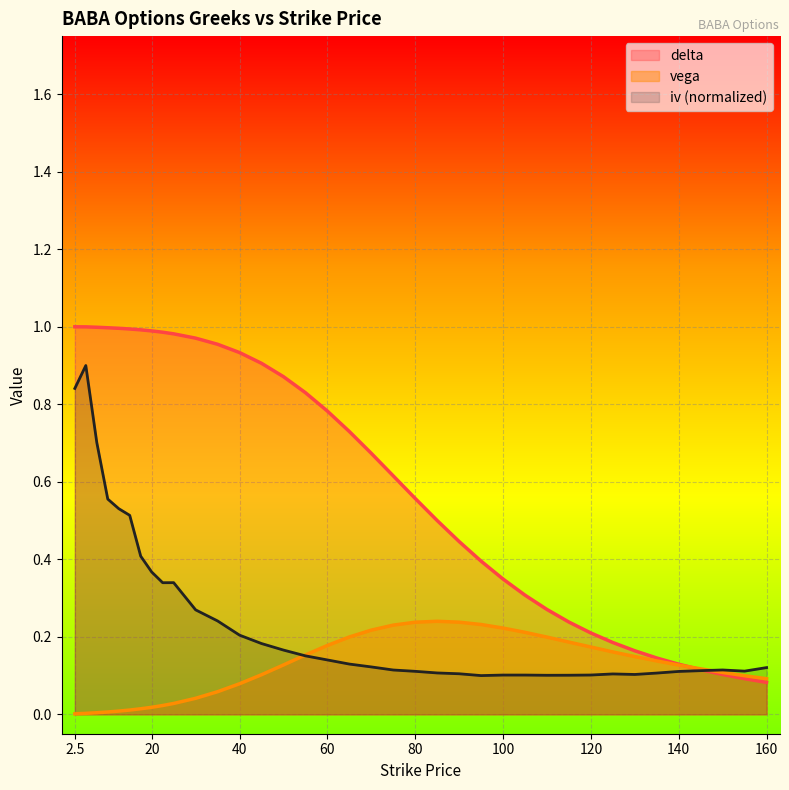

Which series has the widest spread of values?

delta